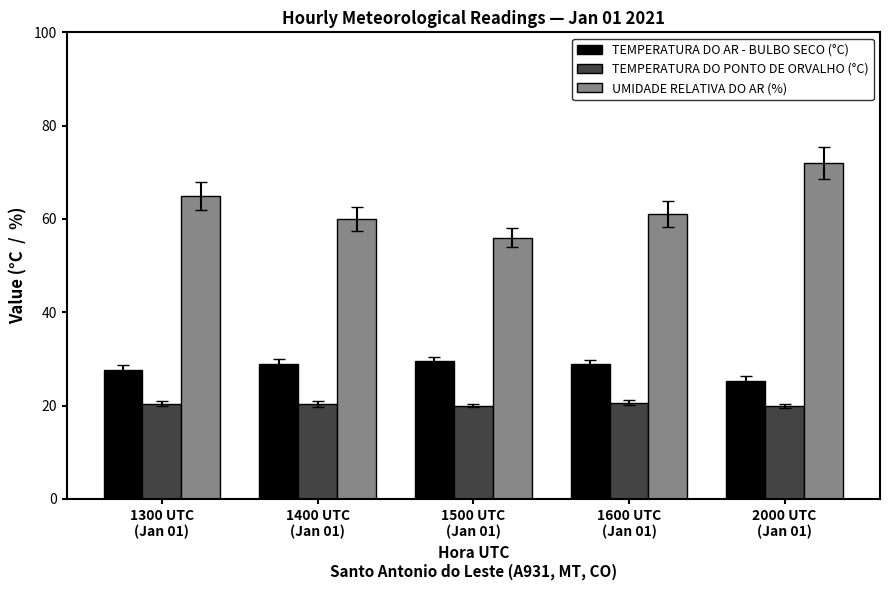

The value of TEMPERATURA DO PONTO DE ORVALHO (°C) at 1400 UTC
(Jan 01) is 31.4. True or false?

False